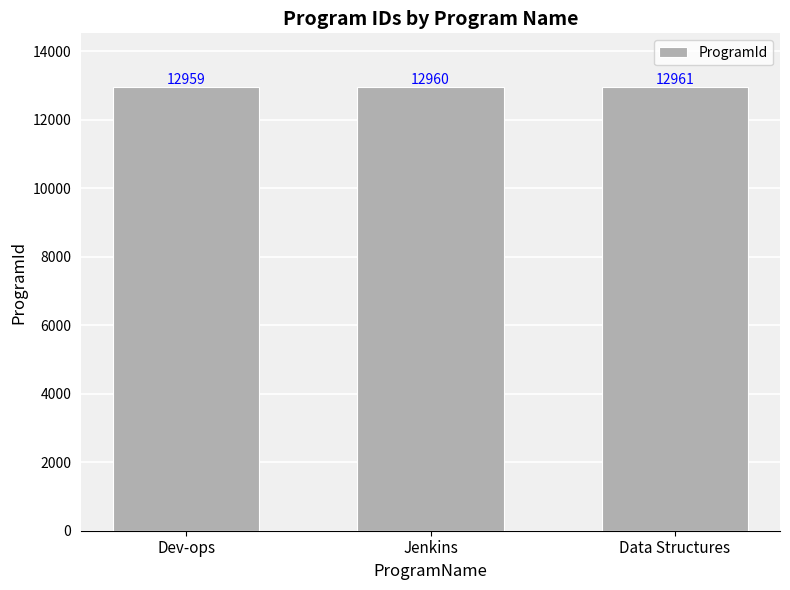

Which category has the lowest value across all series?

Dev-ops